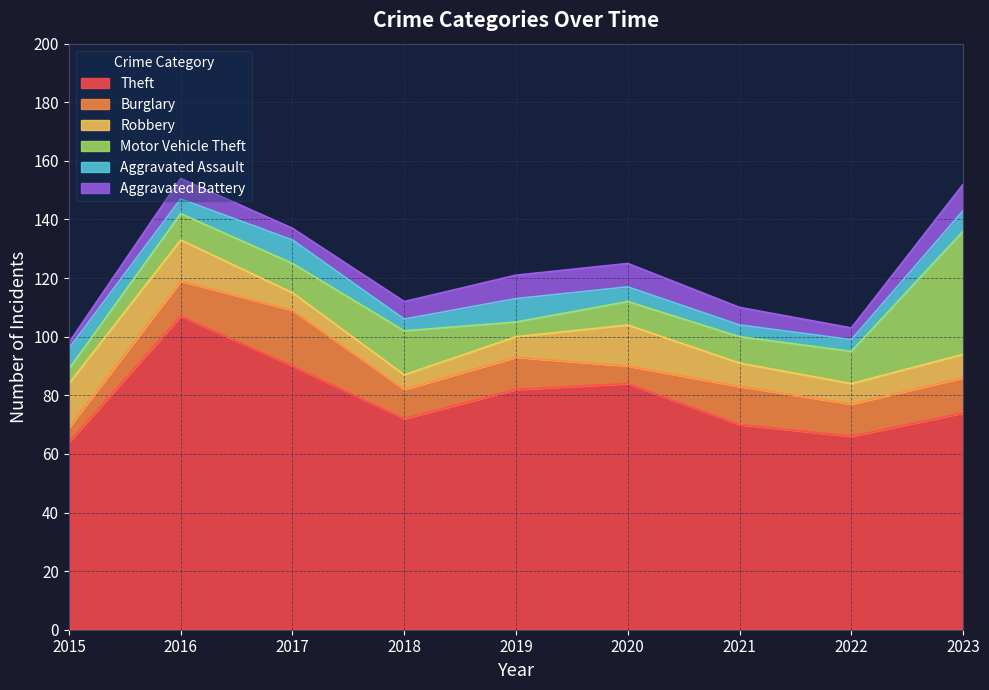

Which series has the largest total across all categories?

Theft